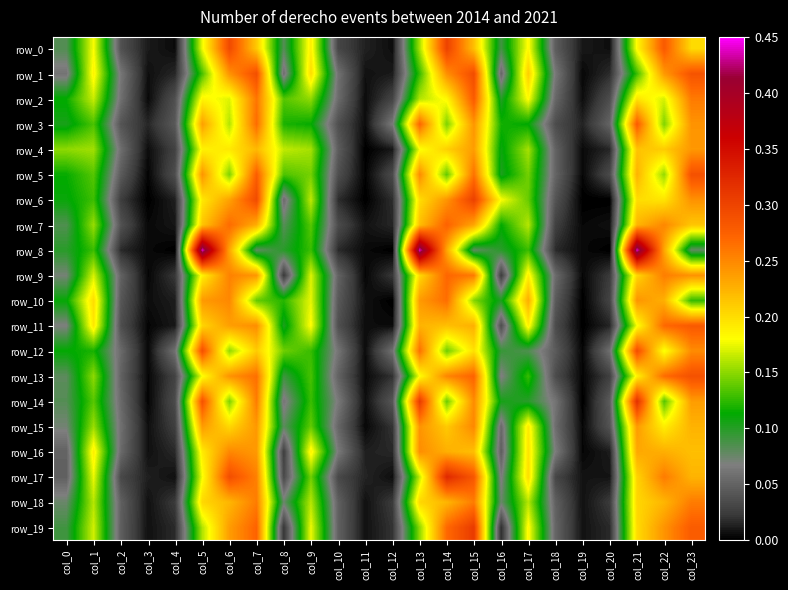

What is the difference between the second highest and second lowest values in the row_10 series?

0.2